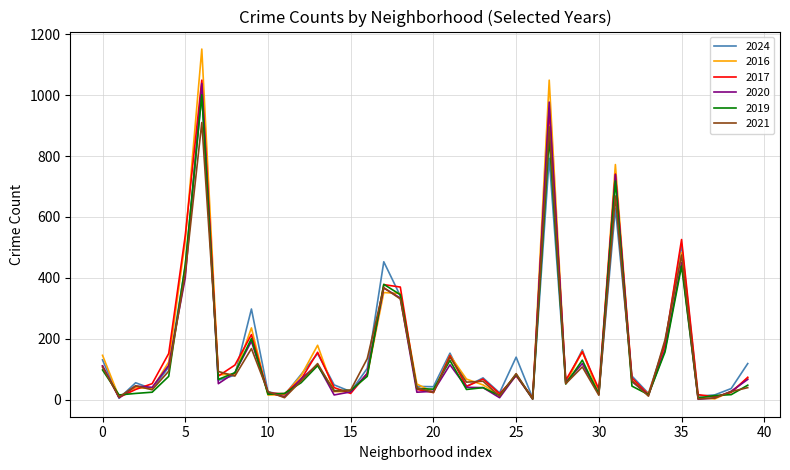

What is the greatest value displayed?

1151